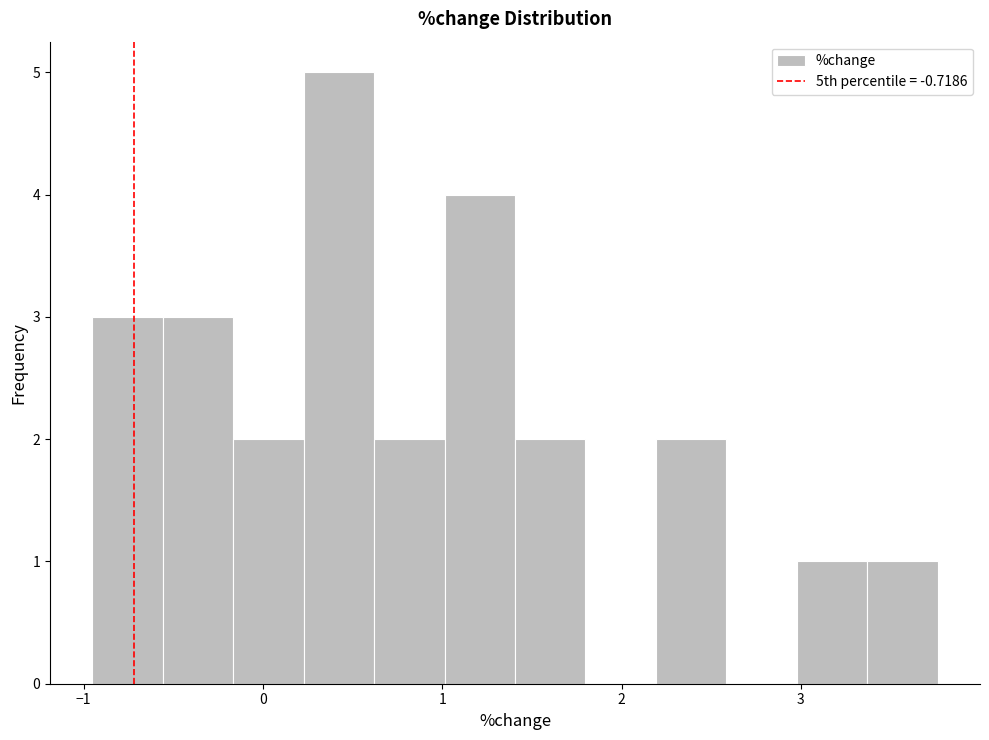

Read against the x-axis, roughly where is the centre of the tallest bar?

0.4